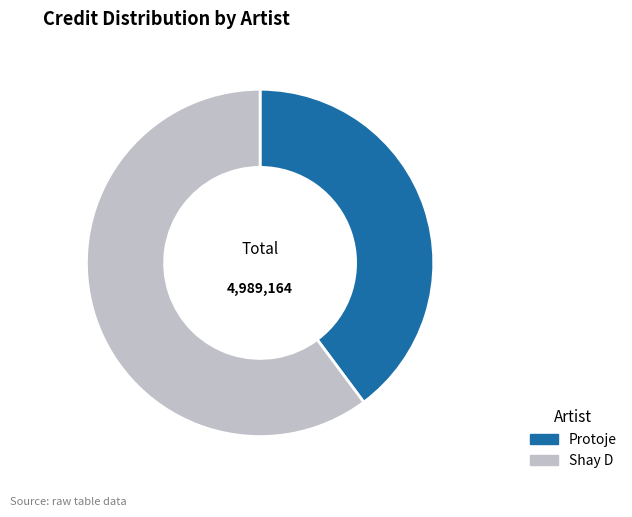

Count the number of slices in the pie.

2